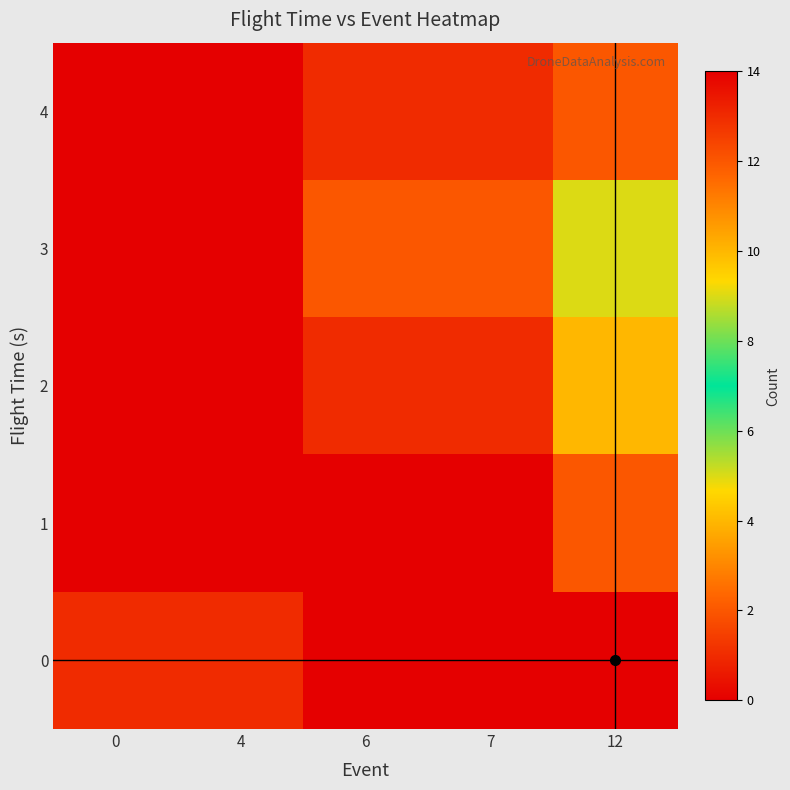

Count the number of data series in this chart.

5